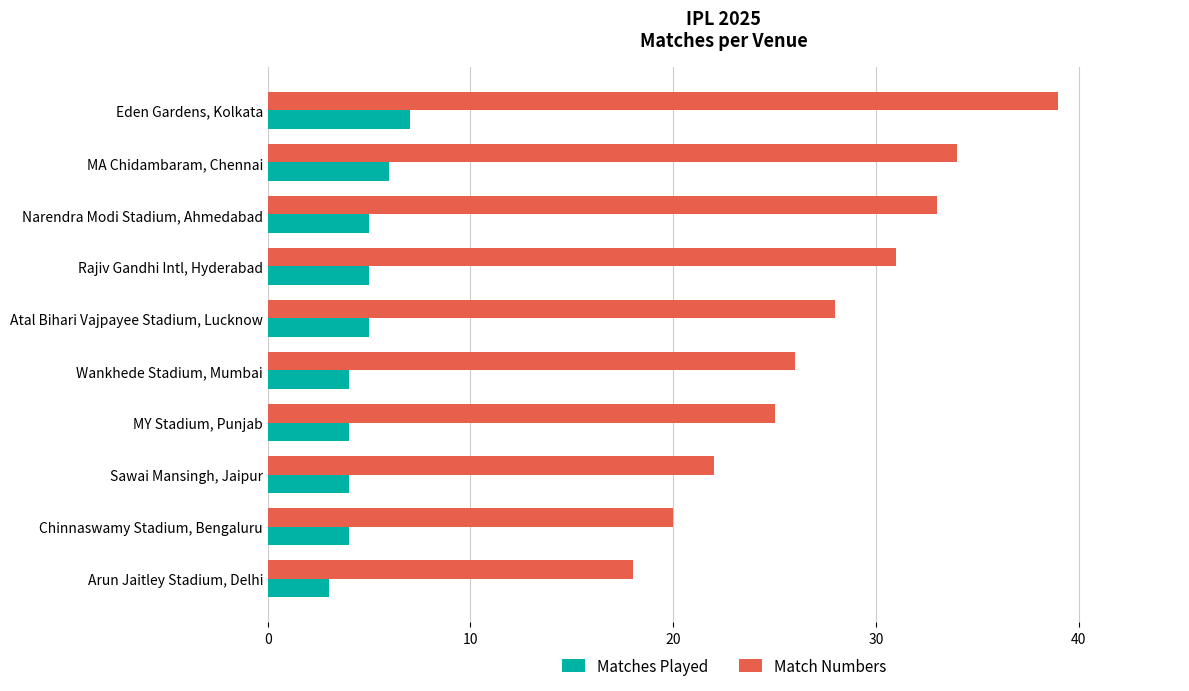

What is the maximum value shown in the chart?

39